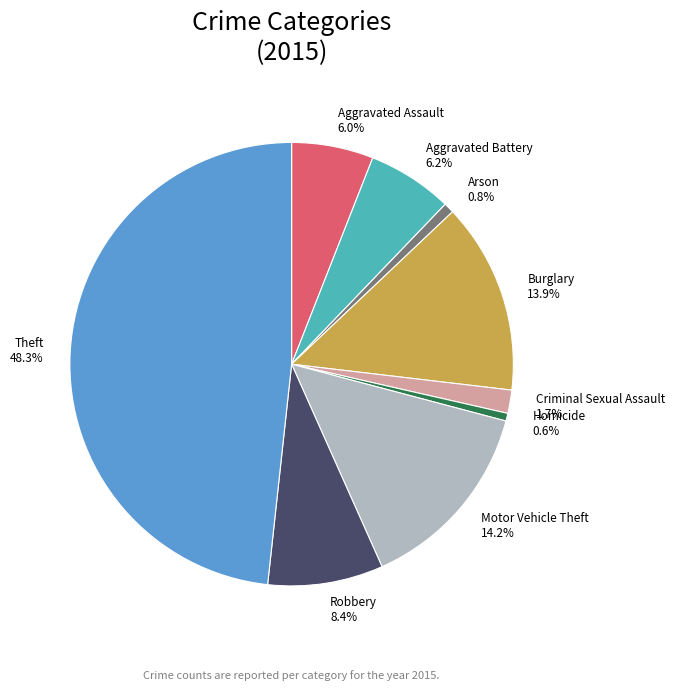

Do Robbery and Homicide together represent more than half of the pie?

No